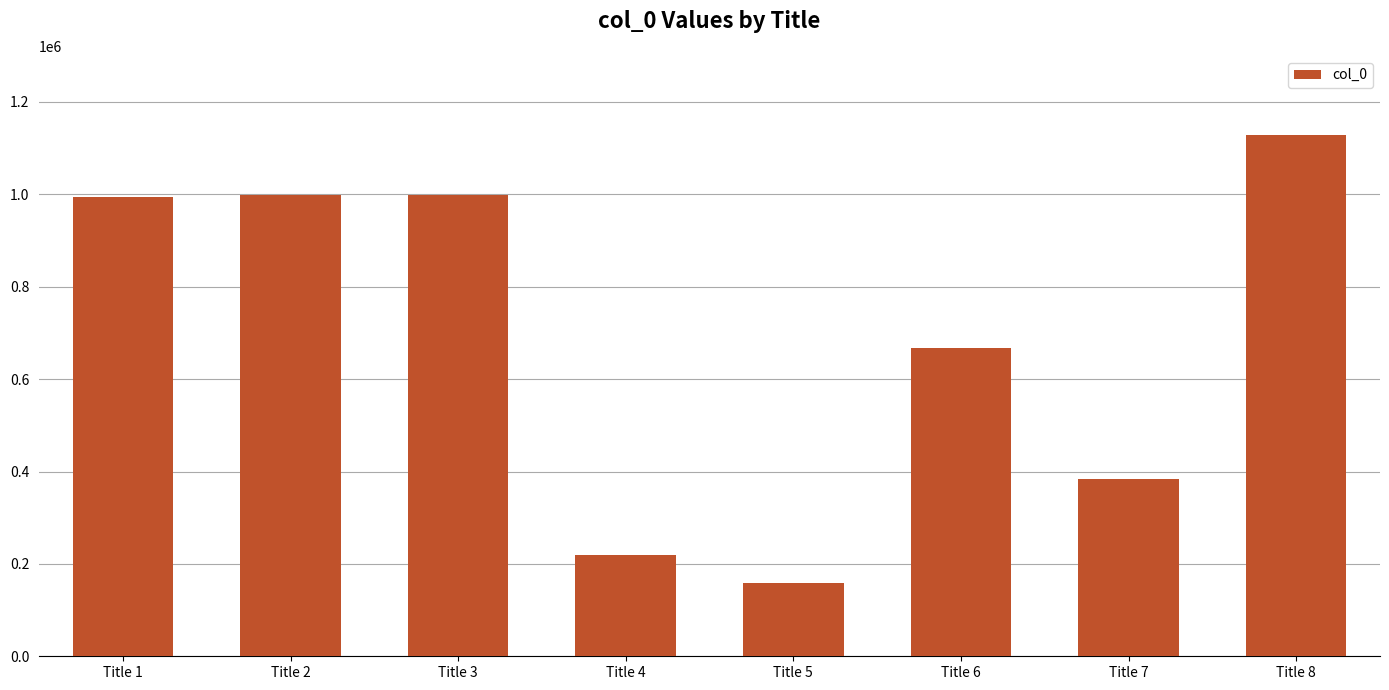

Are the bars horizontal?

No